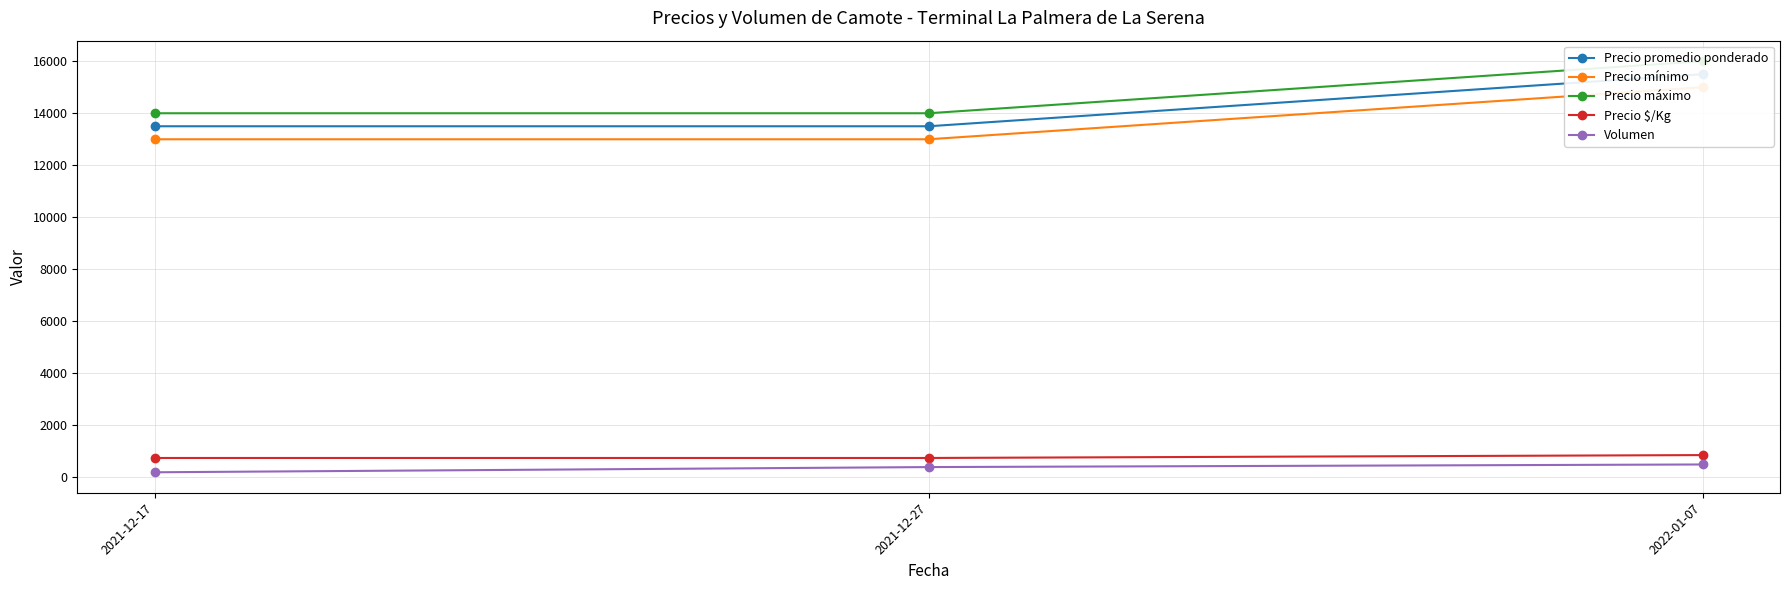

What is the difference between the highest and lowest values at 2021-12-27?

13600